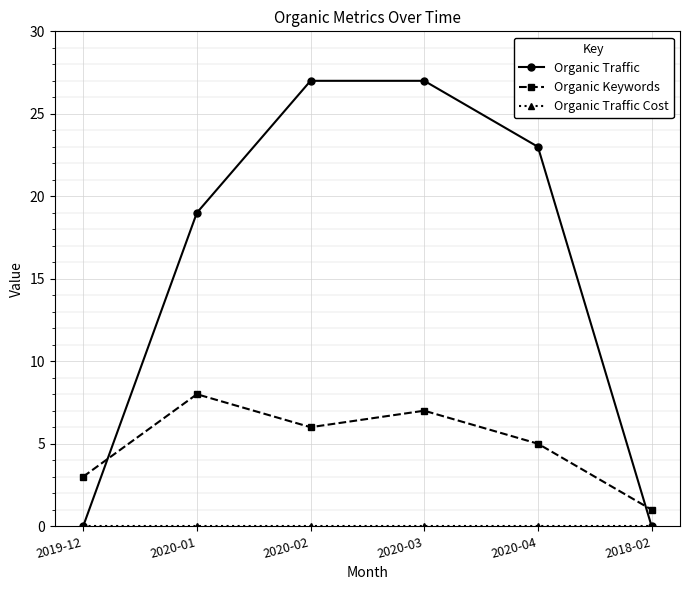

Between 2020-03 and 2018-02, which series saw the biggest shift?

Organic Traffic